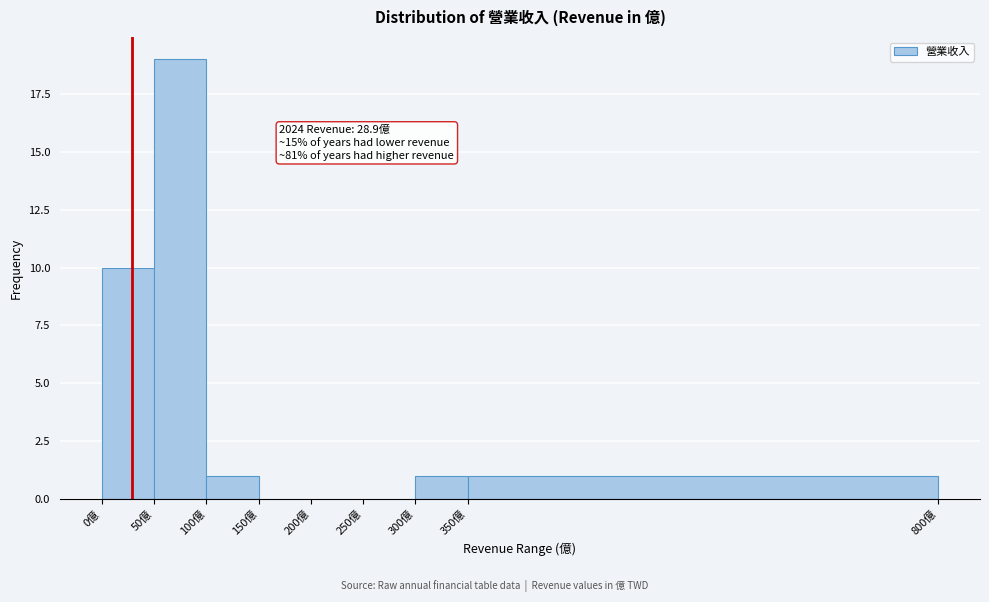

Which range on the x-axis has the tallest bar?

50 to 100